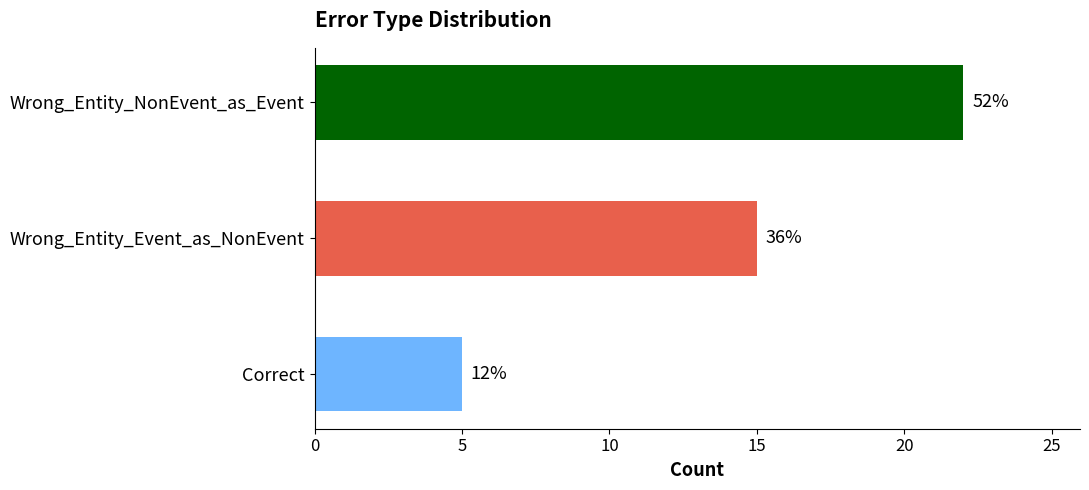

What is the smallest value displayed?

5